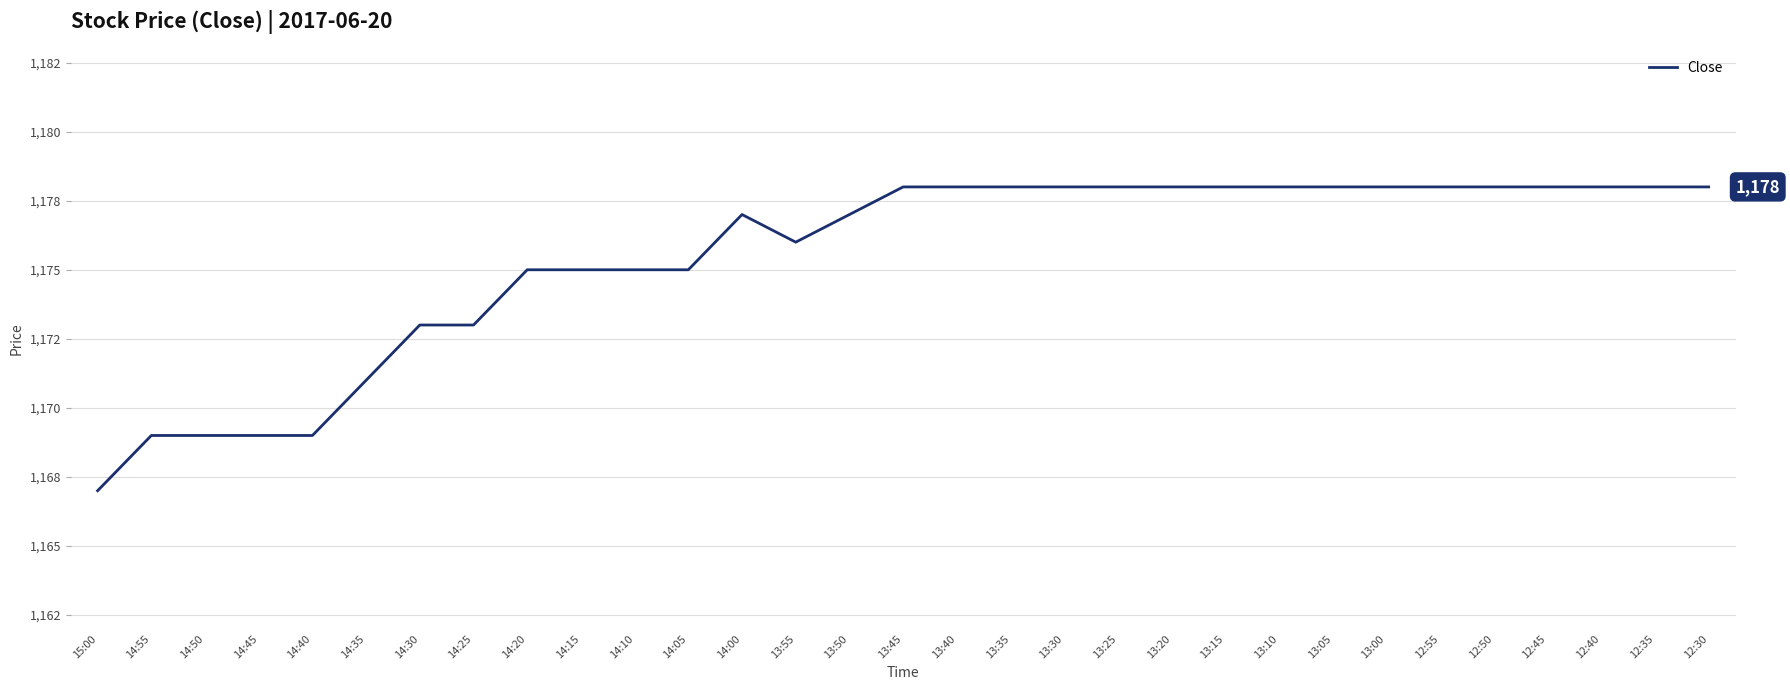

The chart shows a value of 1169 at 14:55. True or false?

True